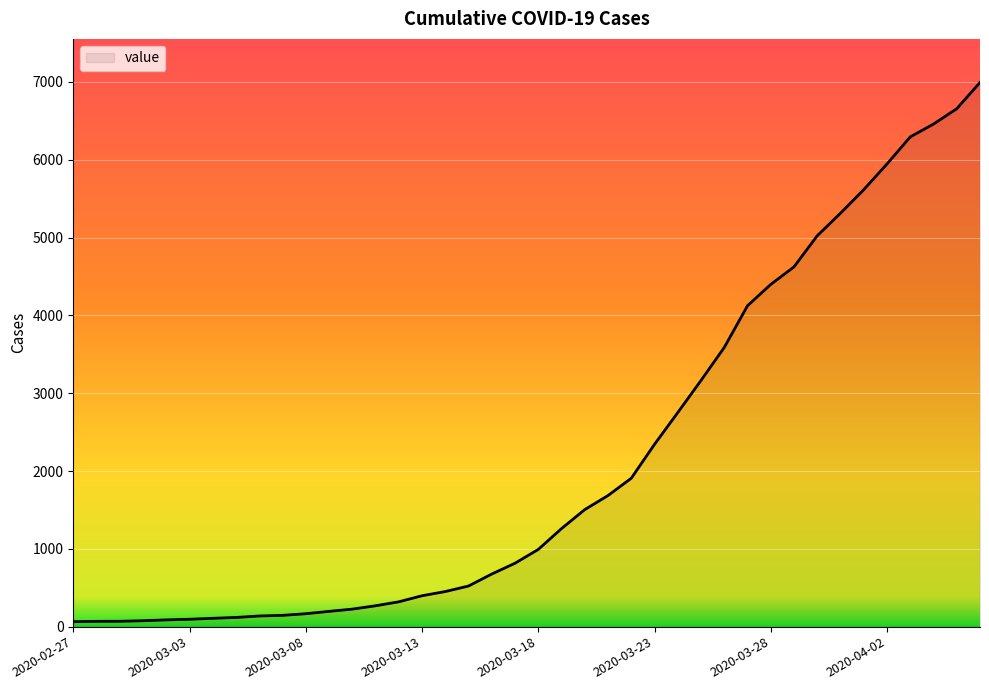

What is the greatest value displayed?

6994